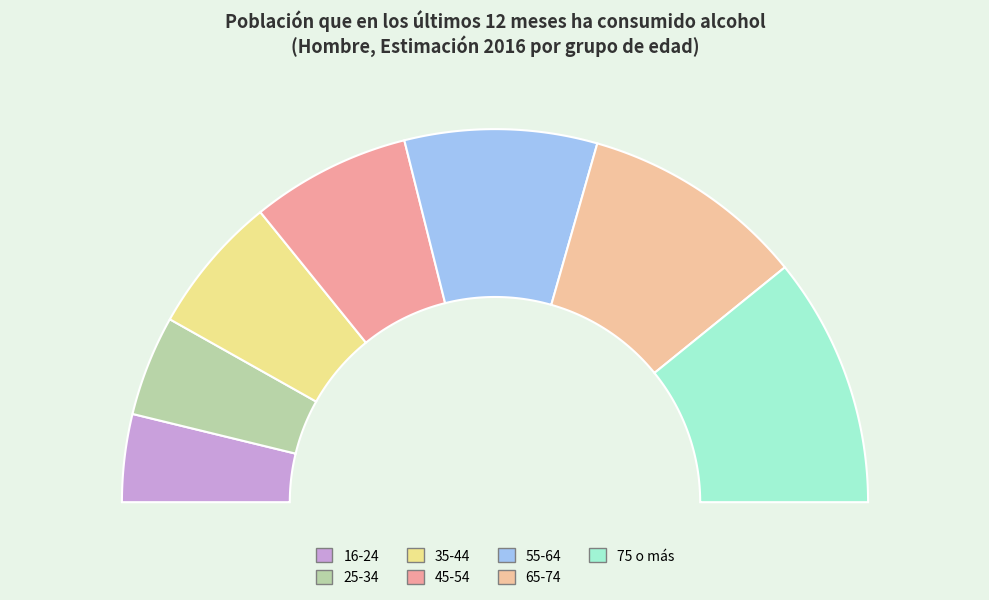

What is the smallest slice in the pie chart?

16-24